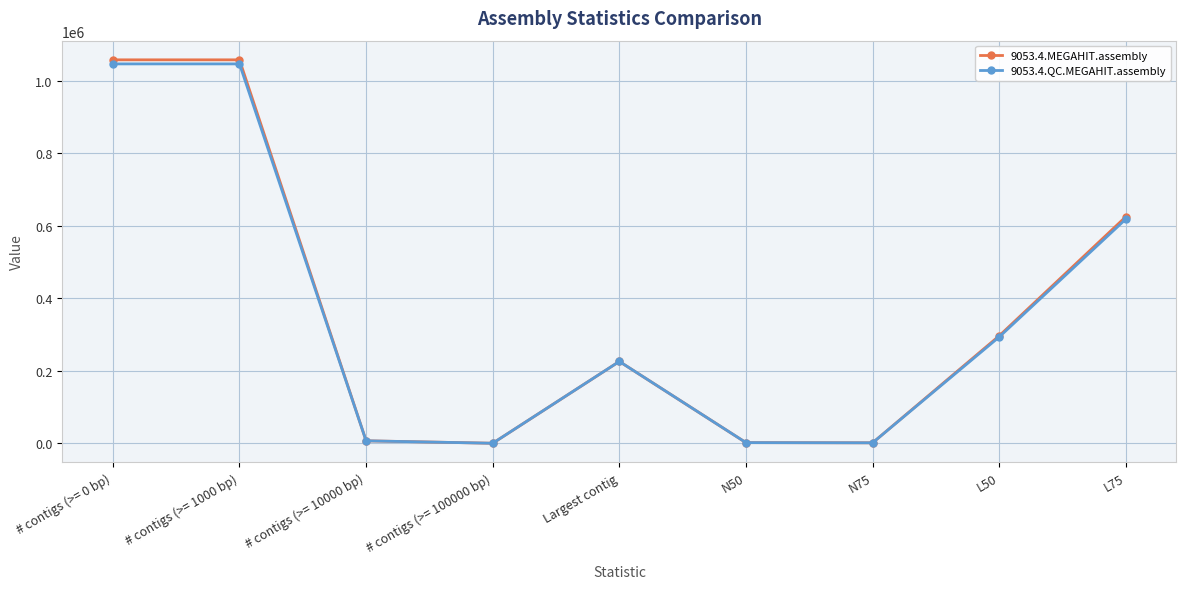

What is the label of the 3rd point from the right?

N75